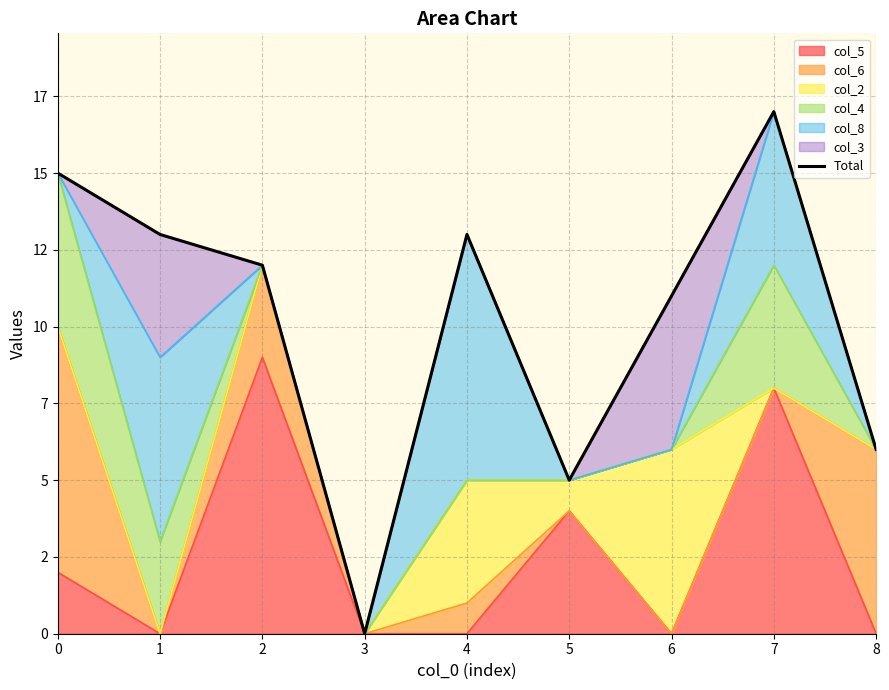

How many points are higher than both their immediate neighbors (excluding endpoints)?

2